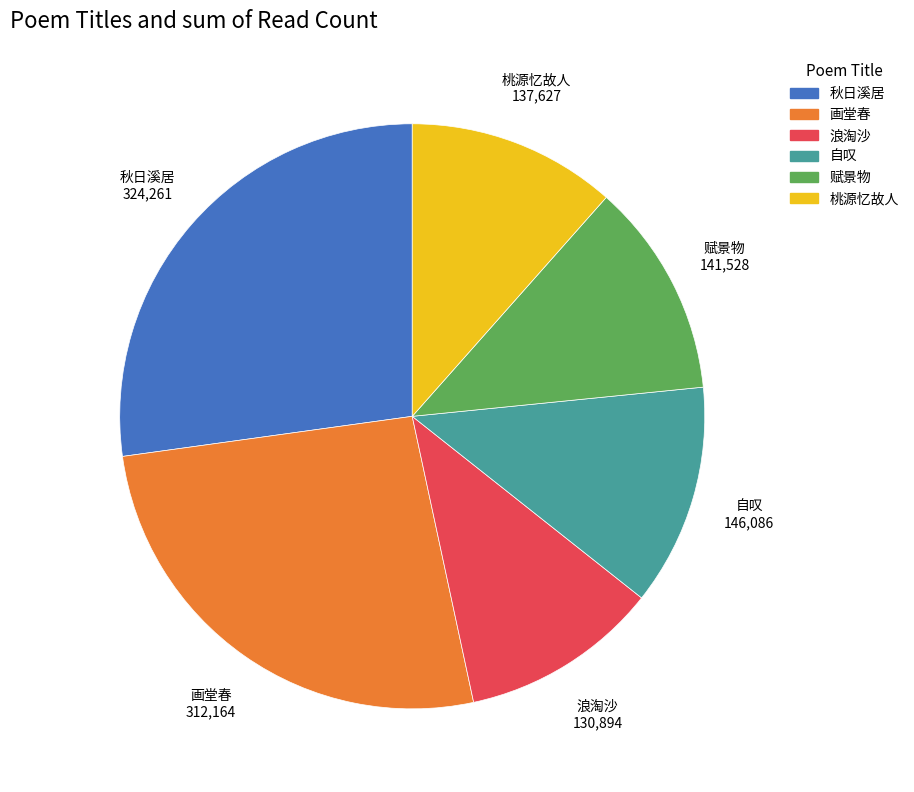

Does any single category account for the majority?

No